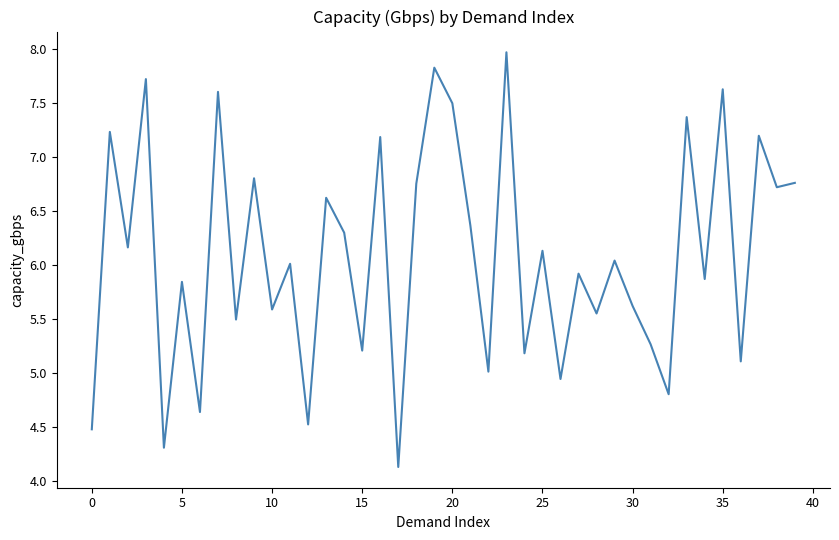

What is the difference between the maximum and second lowest values?

3.7